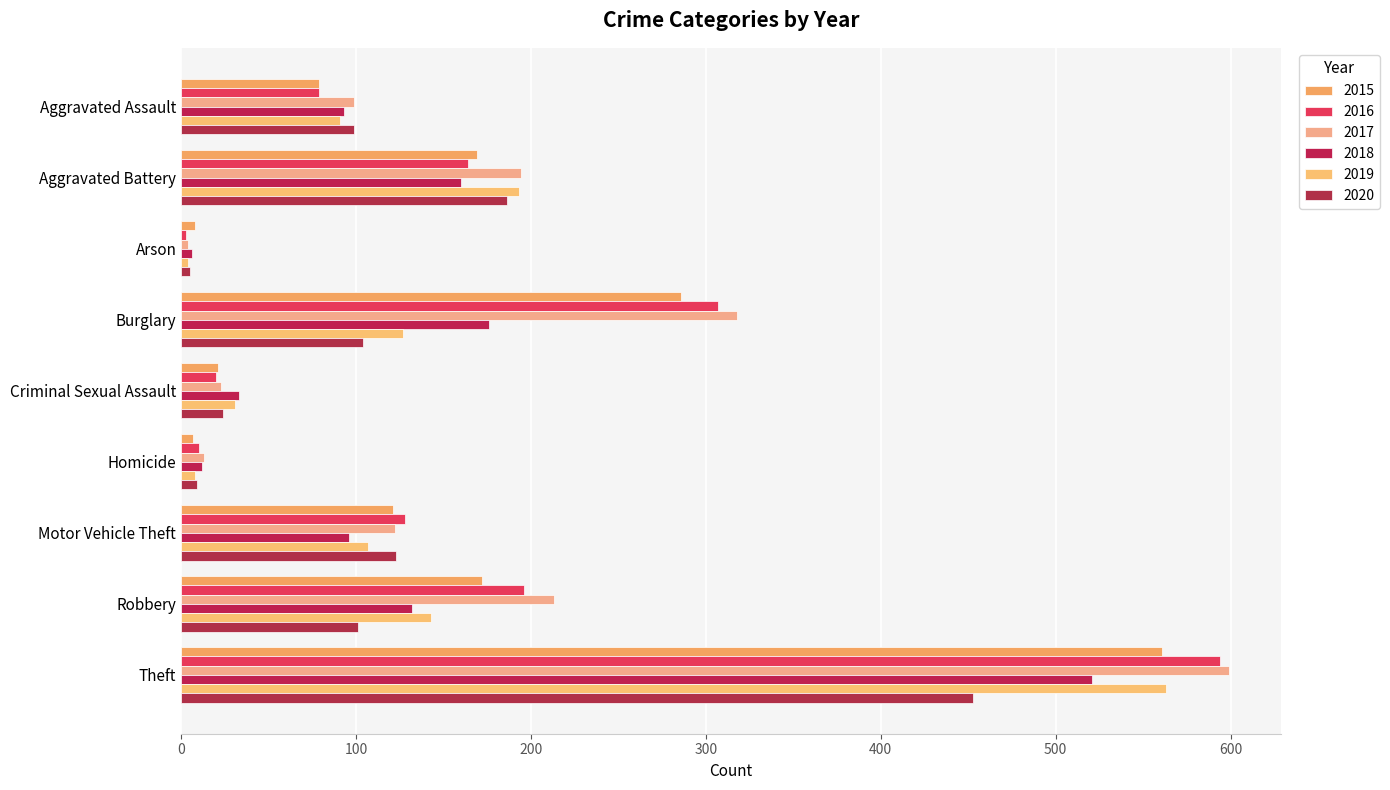

How many distinct data groups are displayed?

6